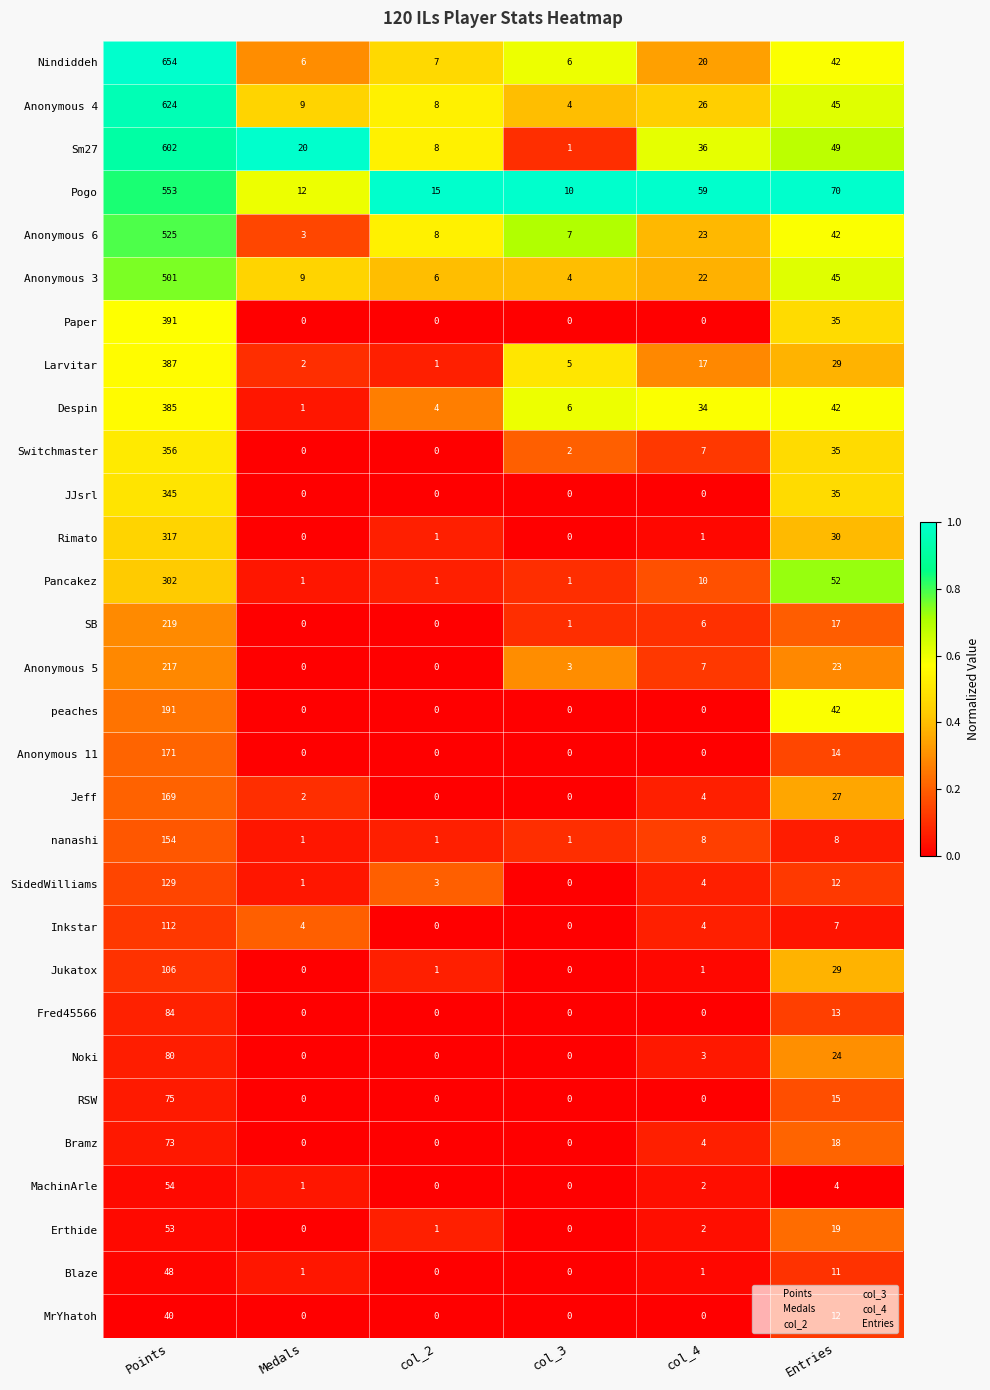

What is the minimum value for Pogo?

10